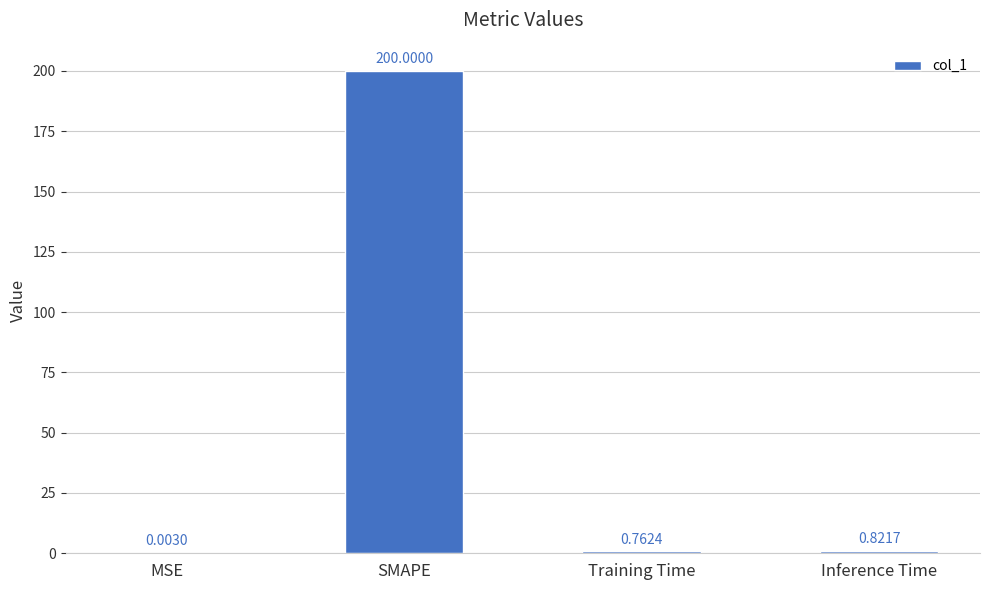

What is the greatest value displayed?

200.0